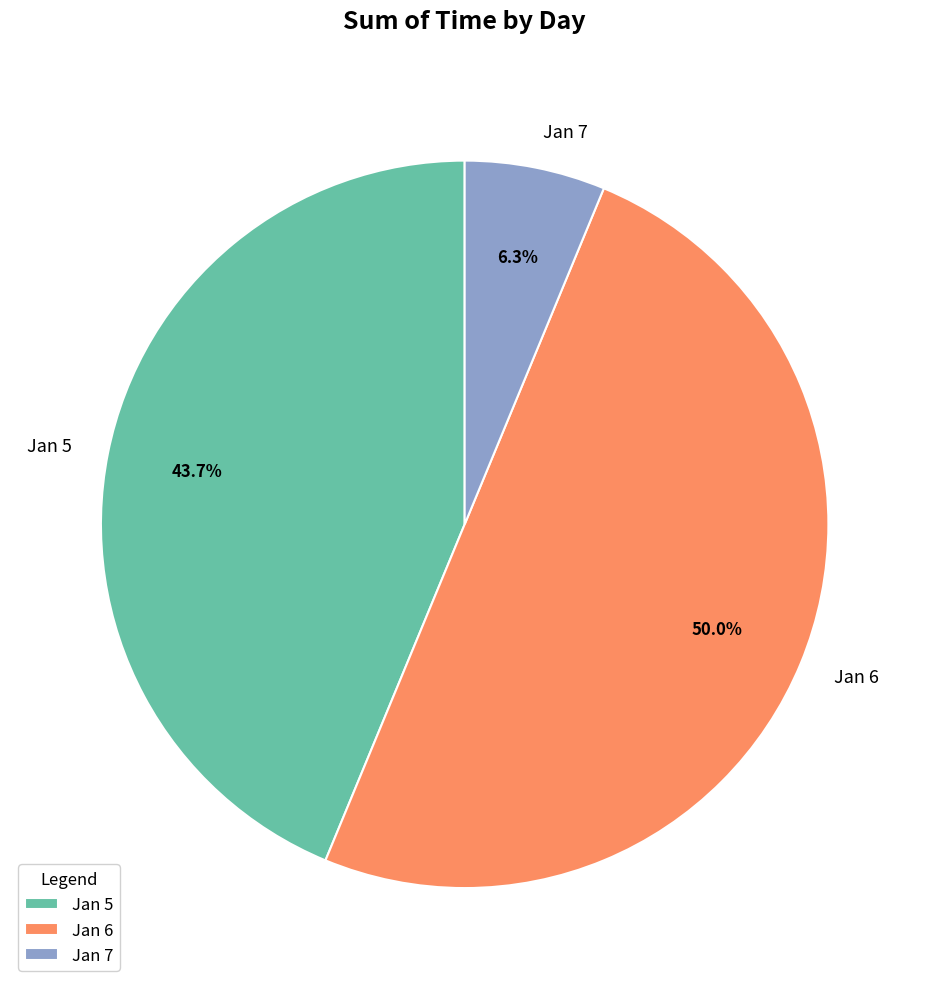

Between Jan 6 and Jan 5, which is larger?

Jan 6